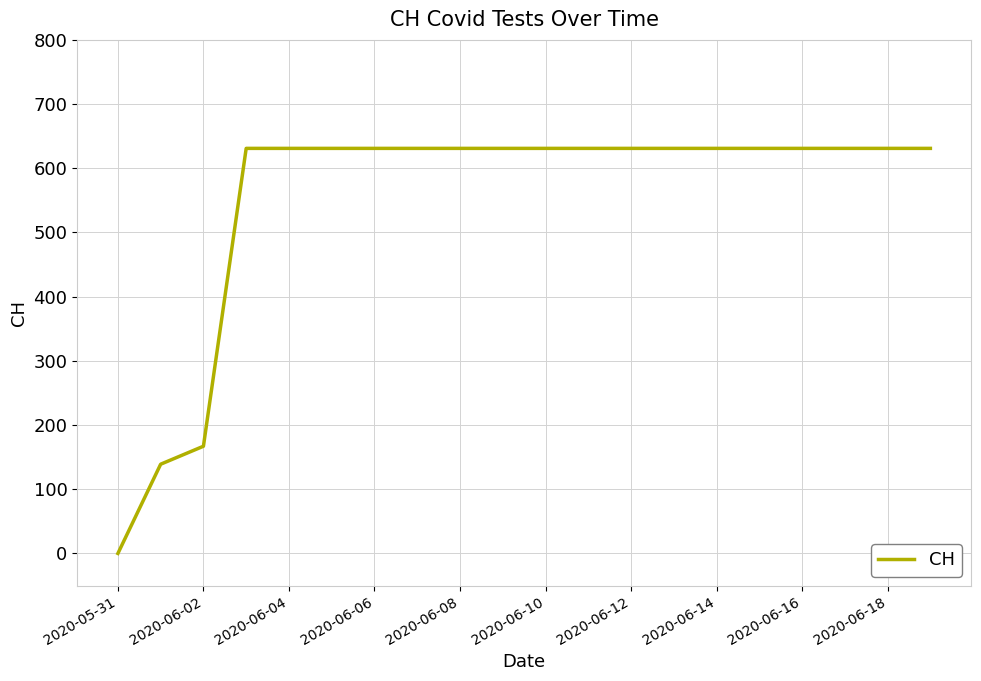

How many lines are shown in the chart?

1